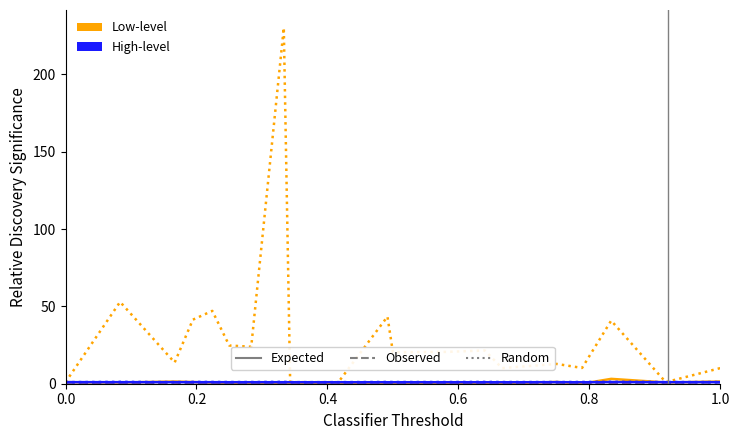

What is the greatest value displayed?

230.1